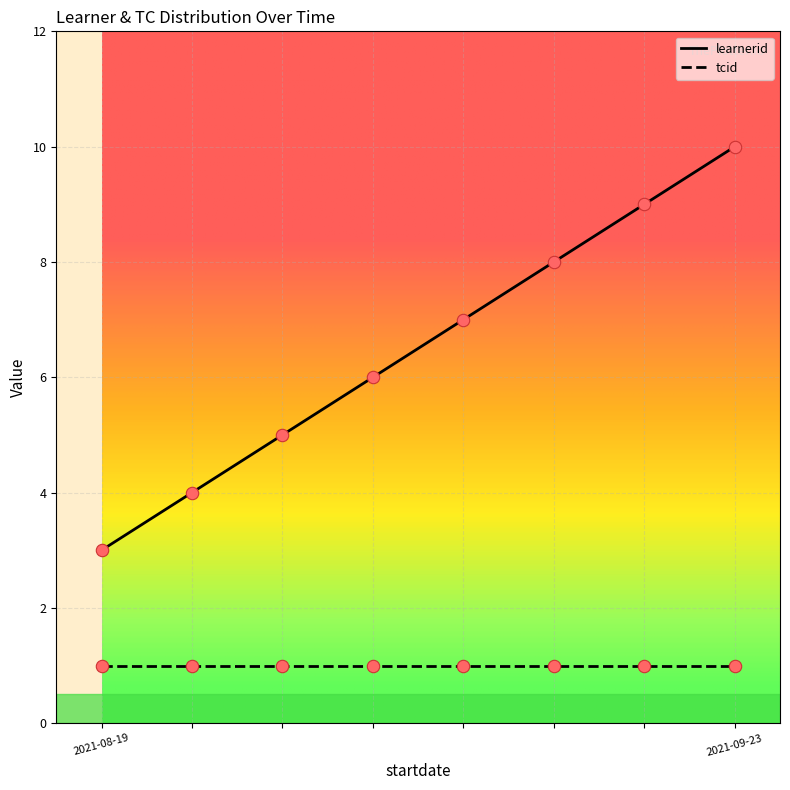

Which series has the widest spread of values?

learnerid